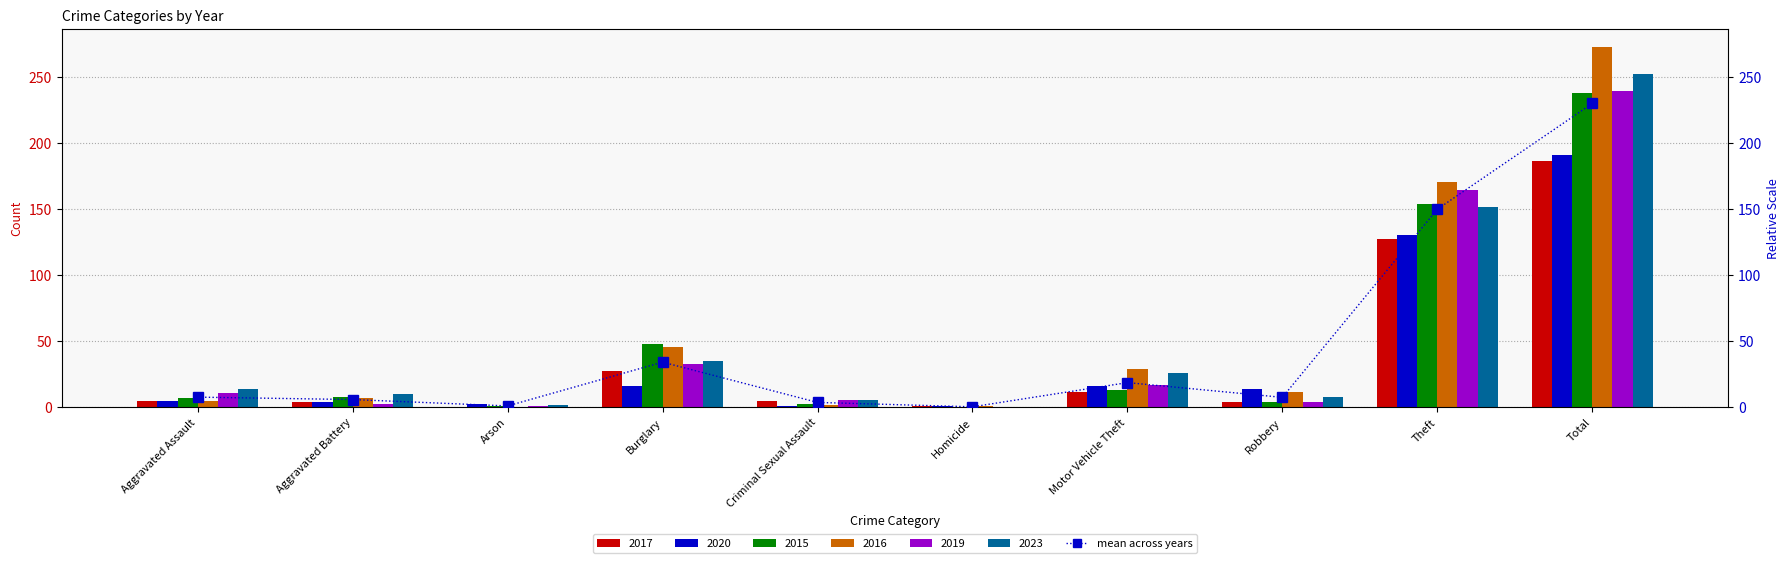

What is the label of the 10th bar from the right?

Aggravated Assault